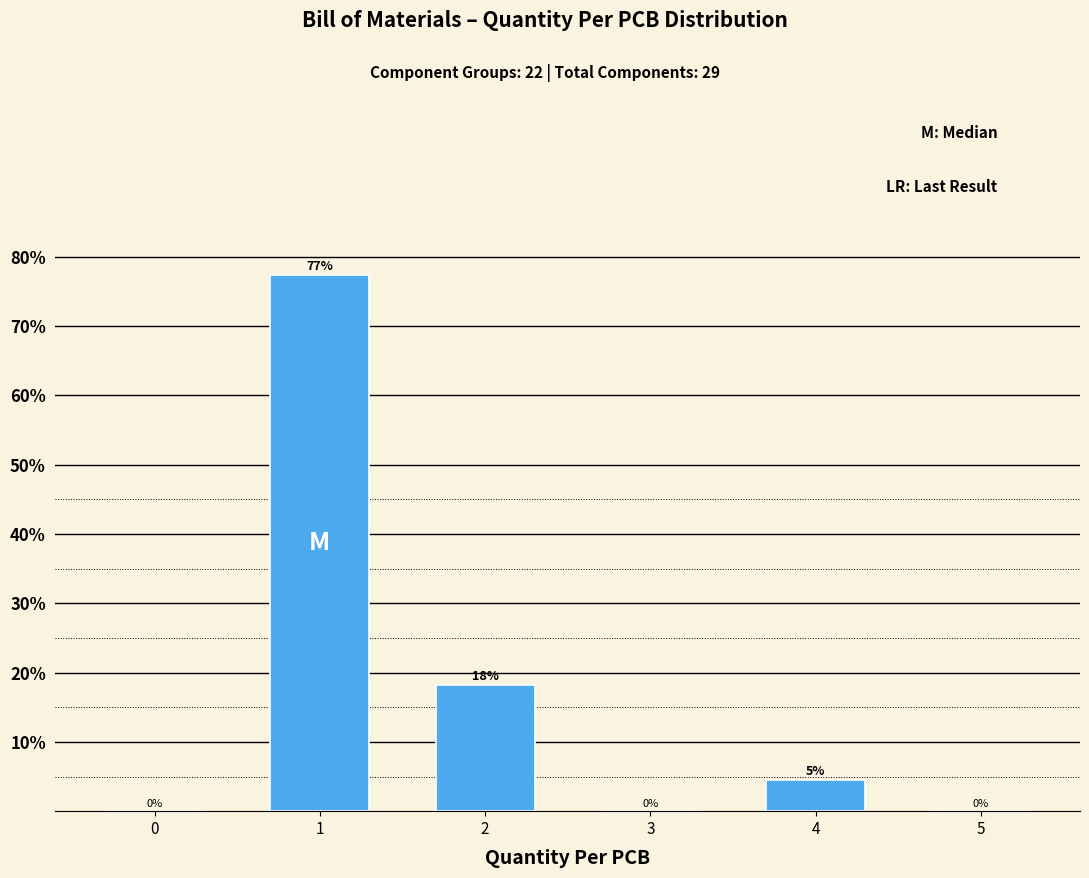

True or false: the data shows 0.0 at 5.

True